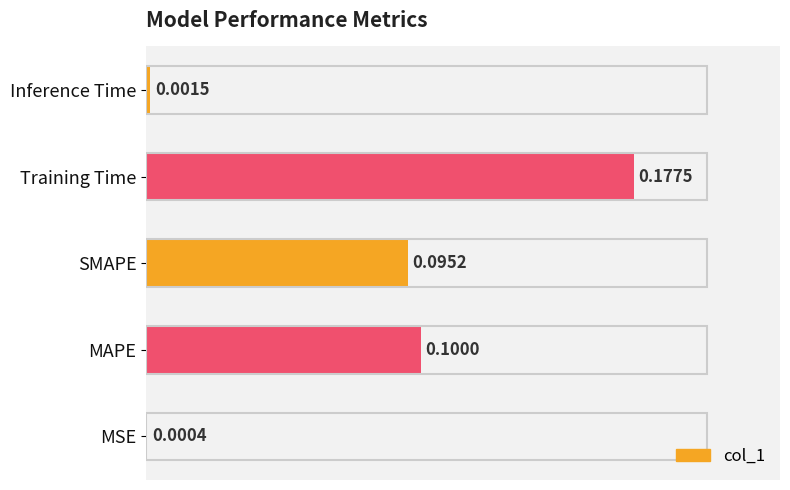

Which label corresponds to the largest value in the chart?

Training Time